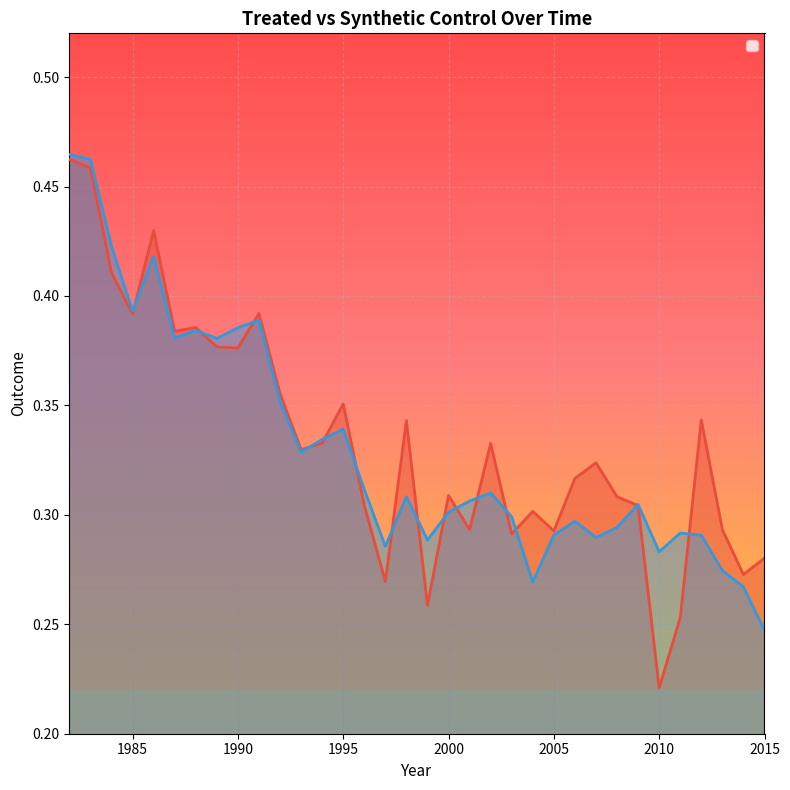

Reading right to left, list all the values displayed in this chart.

_Y_treated: 2015=0.3	2014=0.3	2013=0.3	2012=0.3	2011=0.3	2010=0.2	2009=0.3	2008=0.3	2007=0.3	2006=0.3	2005=0.3	2004=0.3	2003=0.3	2002=0.3	2001=0.3	2000=0.3	1999=0.3	1998=0.3	1997=0.3	1996=0.3	1995=0.4	1994=0.3	1993=0.3	1992=0.4	1991=0.4	1990=0.4	1989=0.4	1988=0.4	1987=0.4	1986=0.4	1985=0.4	1984=0.4	1983=0.5	1982=0.5
_Y_synthetic: 2015=0.2	2014=0.3	2013=0.3	2012=0.3	2011=0.3	2010=0.3	2009=0.3	2008=0.3	2007=0.3	2006=0.3	2005=0.3	2004=0.3	2003=0.3	2002=0.3	2001=0.3	2000=0.3	1999=0.3	1998=0.3	1997=0.3	1996=0.3	1995=0.3	1994=0.3	1993=0.3	1992=0.4	1991=0.4	1990=0.4	1989=0.4	1988=0.4	1987=0.4	1986=0.4	1985=0.4	1984=0.4	1983=0.5	1982=0.5